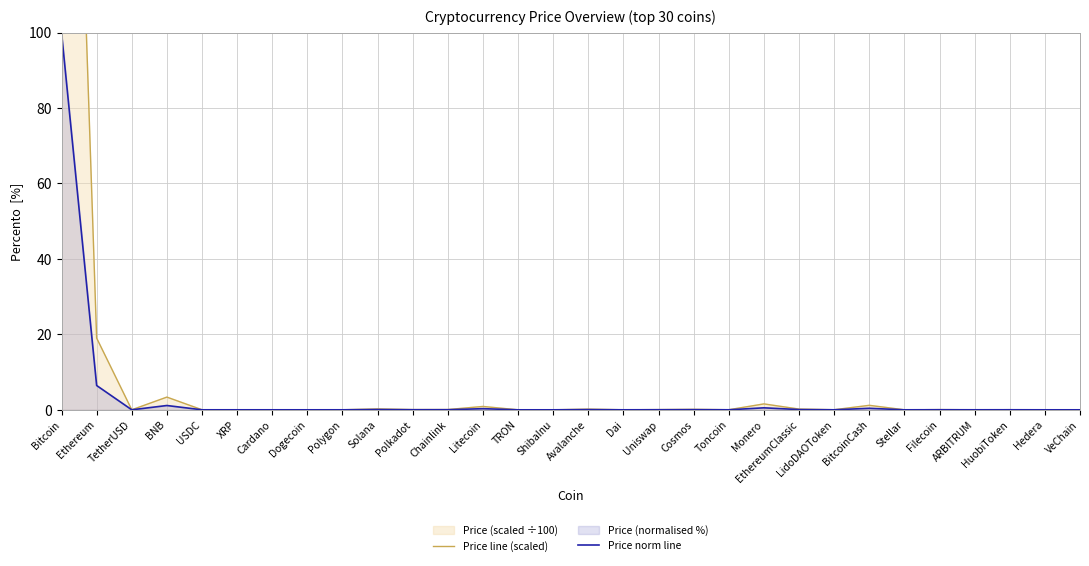

List the labels in order of Price norm line value, smallest first.

ShibaInu, VeChain, Hedera, TRON, Dogecoin, Stellar, Cardano, XRP, Polygon, USDC, Dai, TetherUSD, ARBITRUM, LidoDAOToken, Toncoin, HuobiToken, Filecoin, Uniswap, Polkadot, Chainlink, Cosmos, Avalanche, EthereumClassic, Solana, Litecoin, BitcoinCash, Monero, BNB, Ethereum, Bitcoin